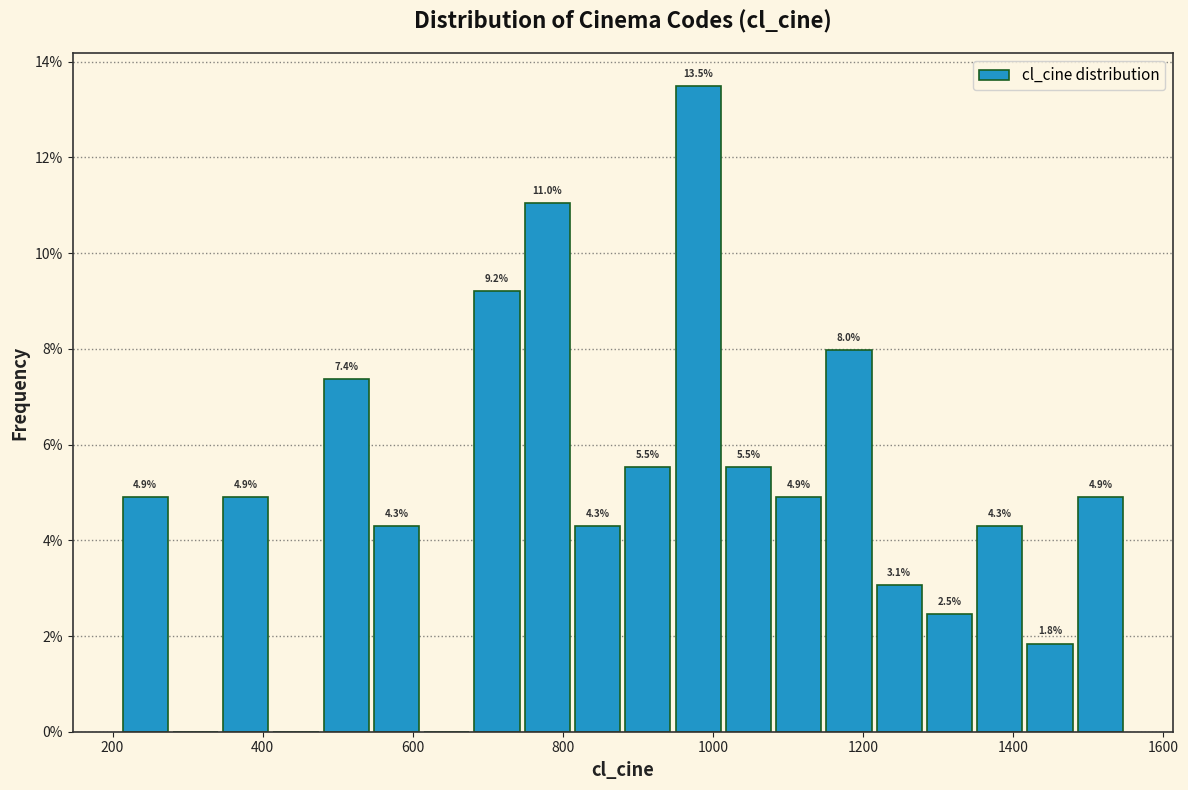

Around what value on the x-axis is the tallest bar? Give the approximate position of its centre, as read against the axis.

980